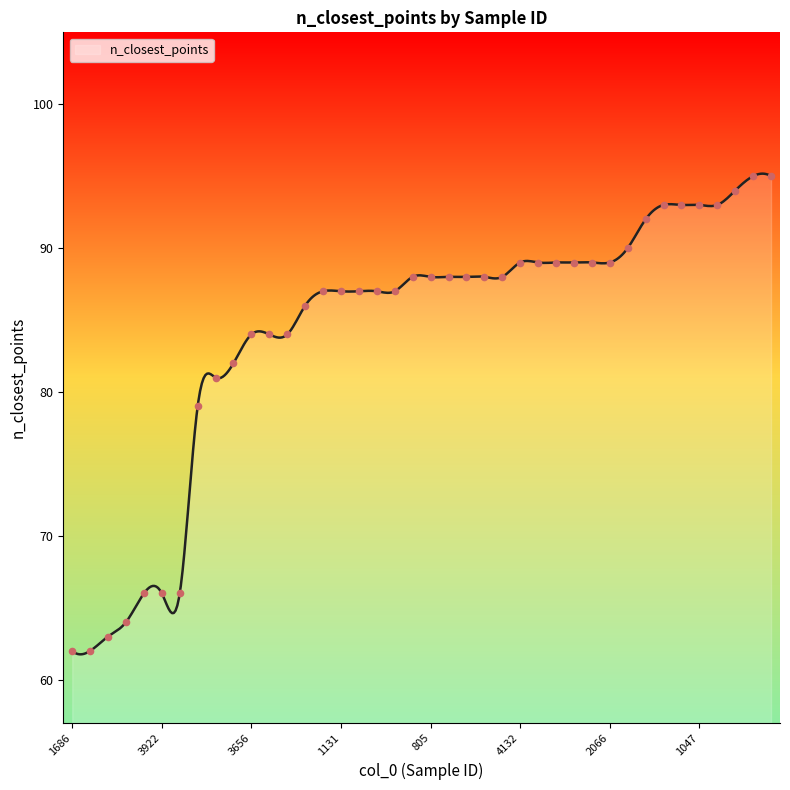

Between 3941 and 38, which is larger?

38